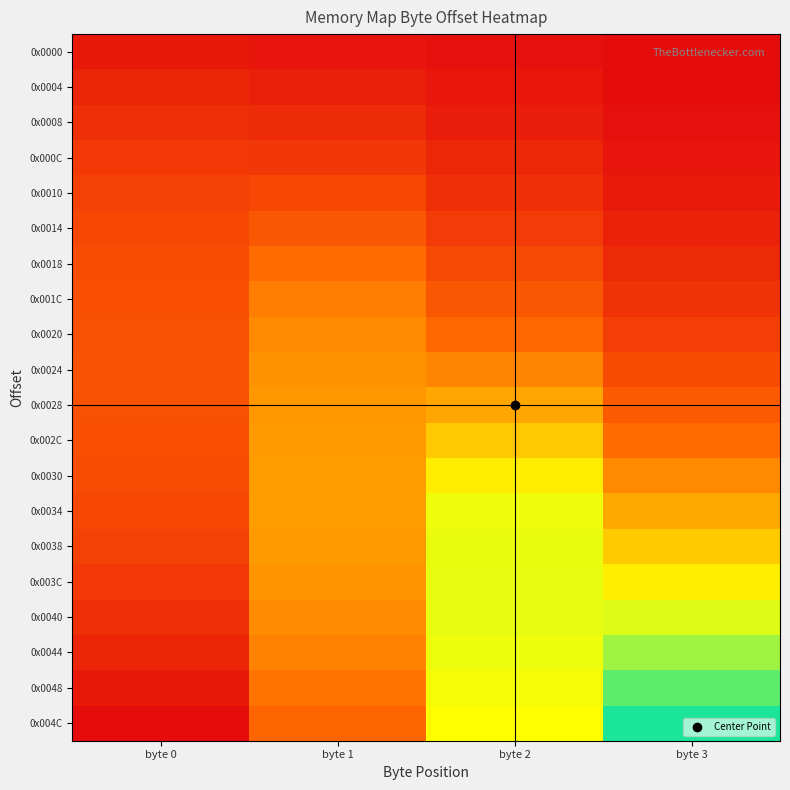

Reading right to left, what are all the values shown in this chart?

0x0000: byte 3=0.0	byte 2=0.0	byte 1=0.0	byte 0=0.0
0x0004: byte 3=0.0	byte 2=0.0	byte 1=0.0	byte 0=0.0
0x0008: byte 3=0.0	byte 2=0.0	byte 1=0.1	byte 0=0.1
0x000C: byte 3=0.0	byte 2=0.0	byte 1=0.1	byte 0=0.1
0x0010: byte 3=0.0	byte 2=0.1	byte 1=0.1	byte 0=0.1
0x0014: byte 3=0.0	byte 2=0.1	byte 1=0.1	byte 0=0.1
0x0018: byte 3=0.1	byte 2=0.1	byte 1=0.2	byte 0=0.1
0x001C: byte 3=0.1	byte 2=0.1	byte 1=0.2	byte 0=0.1
0x0020: byte 3=0.1	byte 2=0.2	byte 1=0.2	byte 0=0.1
0x0024: byte 3=0.1	byte 2=0.2	byte 1=0.2	byte 0=0.1
0x0028: byte 3=0.1	byte 2=0.2	byte 1=0.2	byte 0=0.1
0x002C: byte 3=0.2	byte 2=0.3	byte 1=0.2	byte 0=0.1
0x0030: byte 3=0.2	byte 2=0.3	byte 1=0.2	byte 0=0.1
0x0034: byte 3=0.2	byte 2=0.3	byte 1=0.2	byte 0=0.1
0x0038: byte 3=0.3	byte 2=0.3	byte 1=0.2	byte 0=0.1
0x003C: byte 3=0.3	byte 2=0.4	byte 1=0.2	byte 0=0.1
0x0040: byte 3=0.4	byte 2=0.4	byte 1=0.2	byte 0=0.1
0x0044: byte 3=0.4	byte 2=0.3	byte 1=0.2	byte 0=0.0
0x0048: byte 3=0.4	byte 2=0.3	byte 1=0.2	byte 0=0.0
0x004C: byte 3=0.5	byte 2=0.3	byte 1=0.2	byte 0=0.0